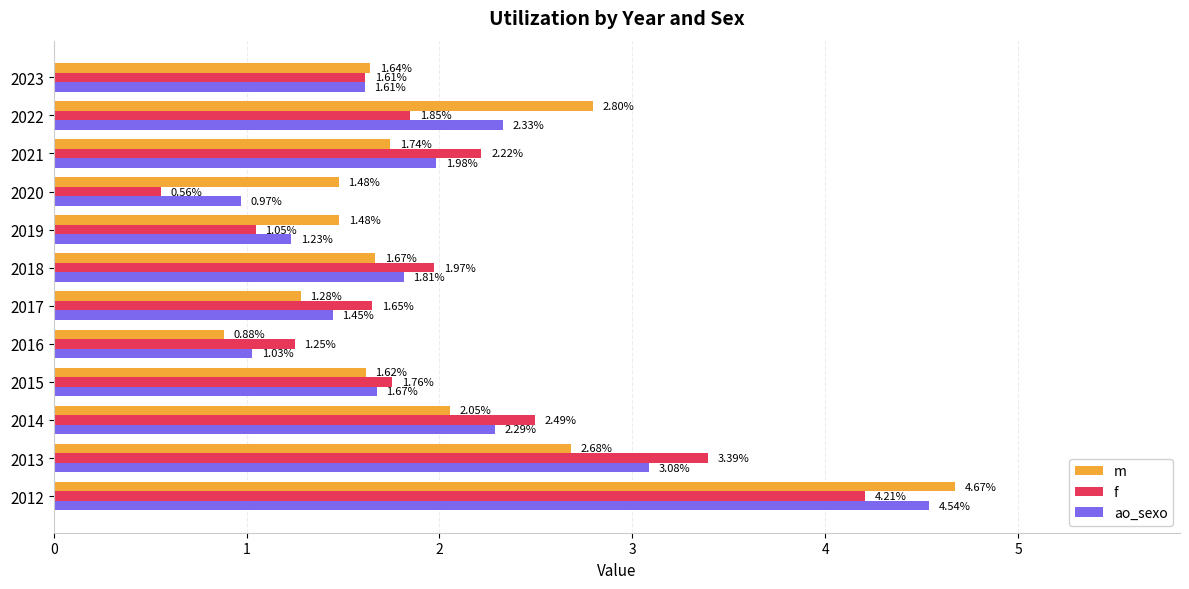

What is the difference between the highest and lowest values at 2017?

0.4